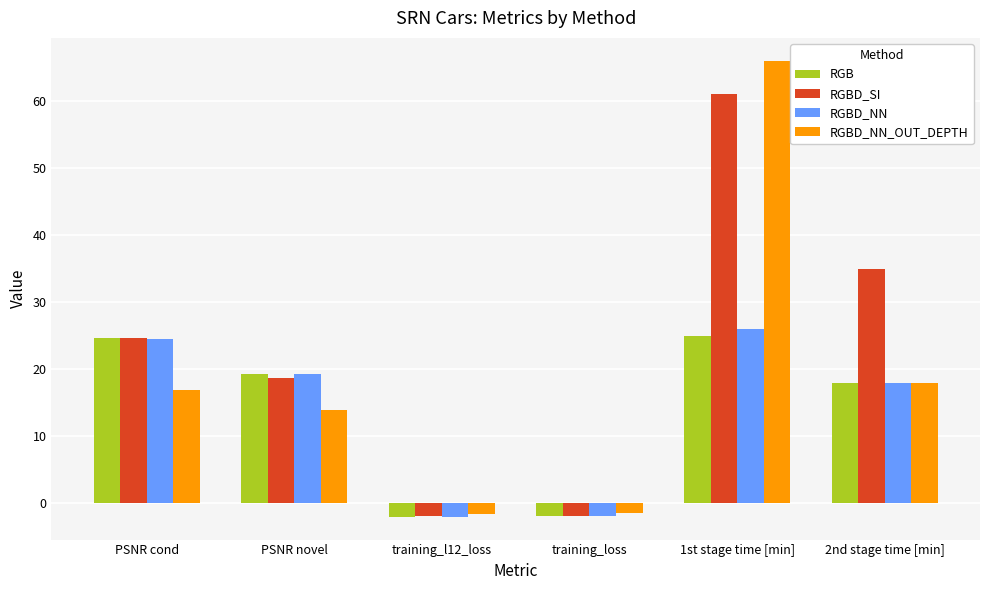

The RGBD_NN_OUT_DEPTH series shows -1.6 at training_l12_loss. True or false?

True